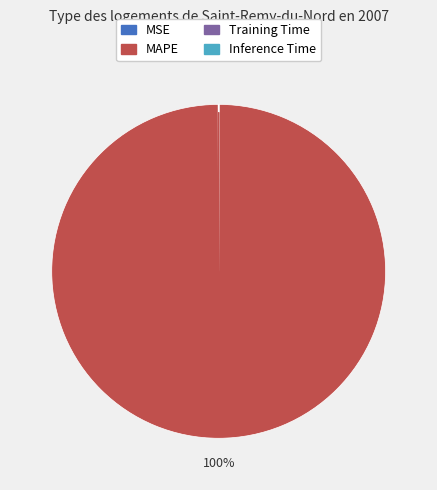

To the nearest percent, what is the average slice percentage?

25%